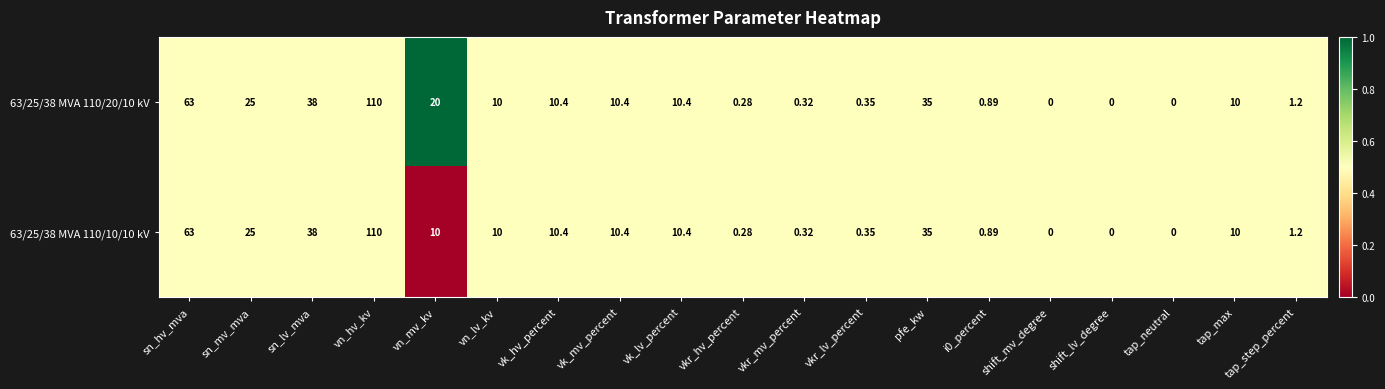

At which label does 63/25/38 MVA 110/10/10 kV reach its peak?

vn_hv_kv